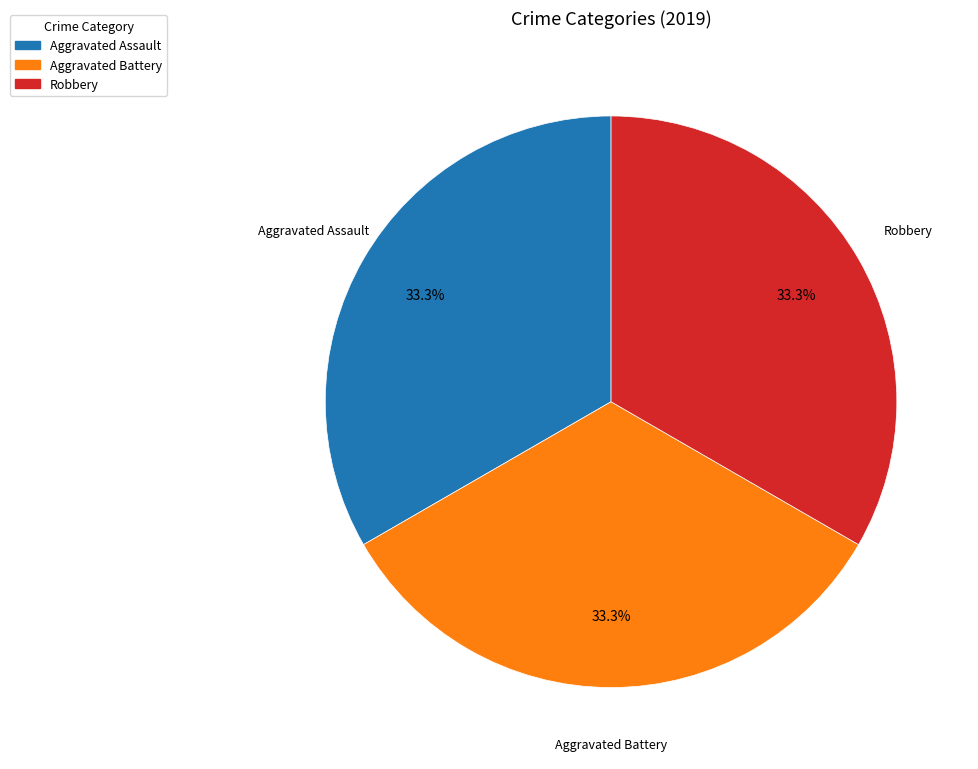

The Robbery slice represents 21% of the pie. True or false?

False